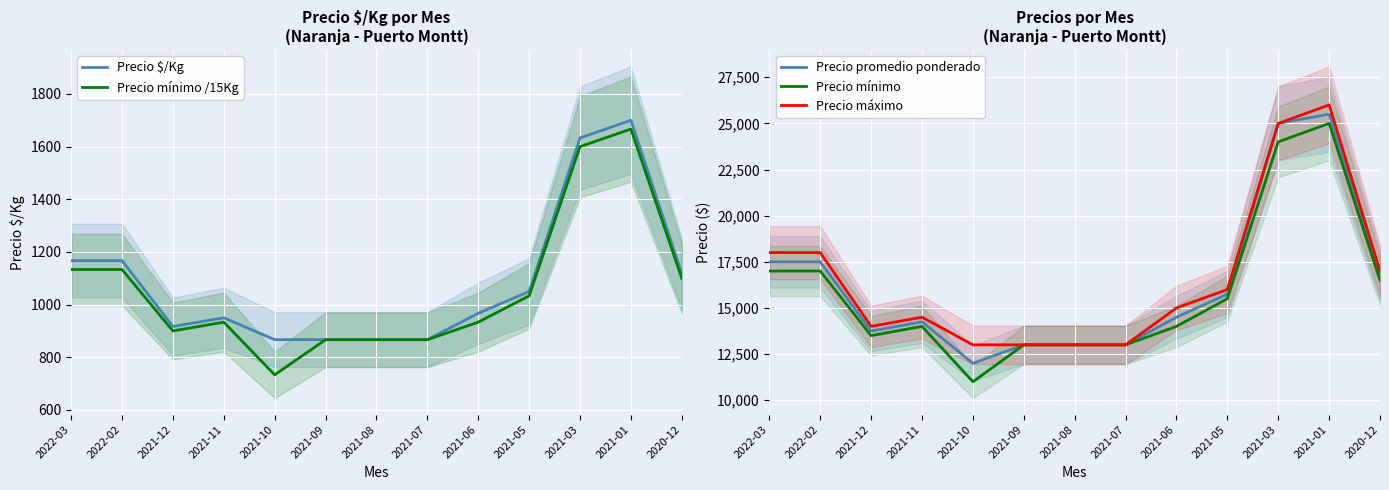

The value of Precio $/Kg at 2021-08 is 867.0. True or false?

True